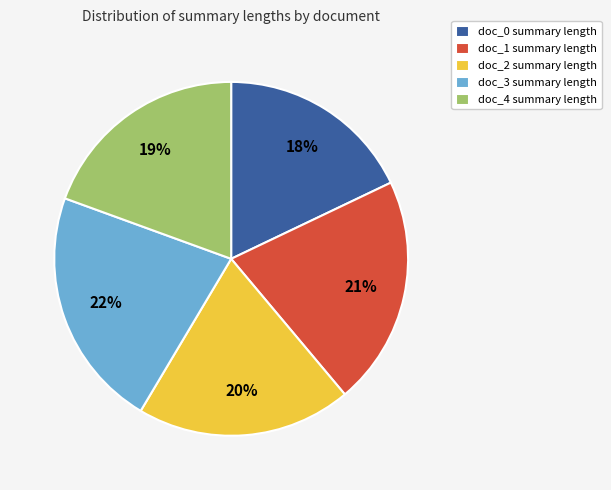

How many slices are in this pie chart?

5